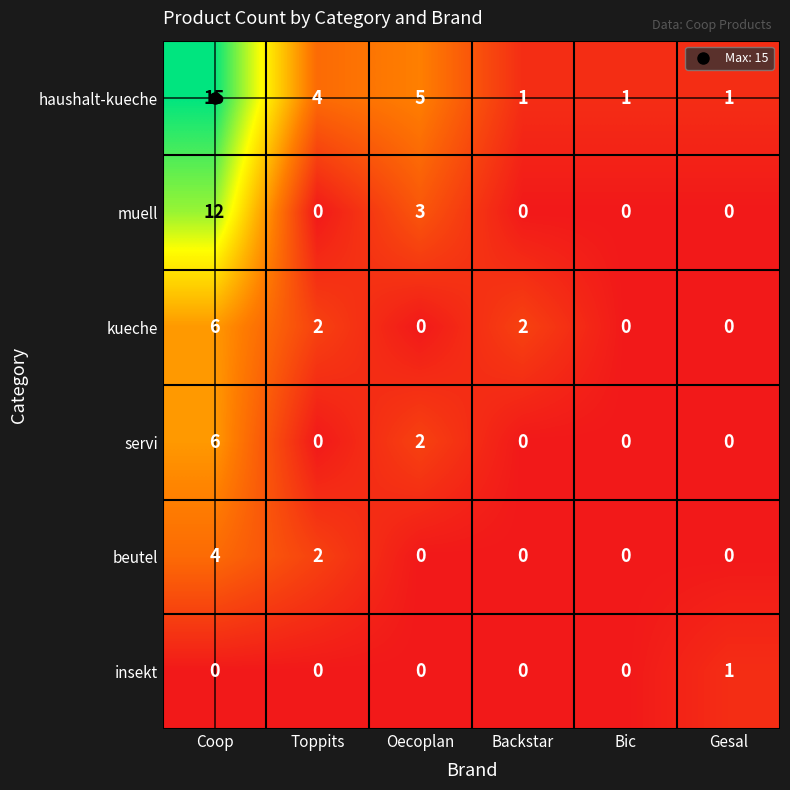

True or false: haushalt-kueche has a value of 4 at Toppits.

True